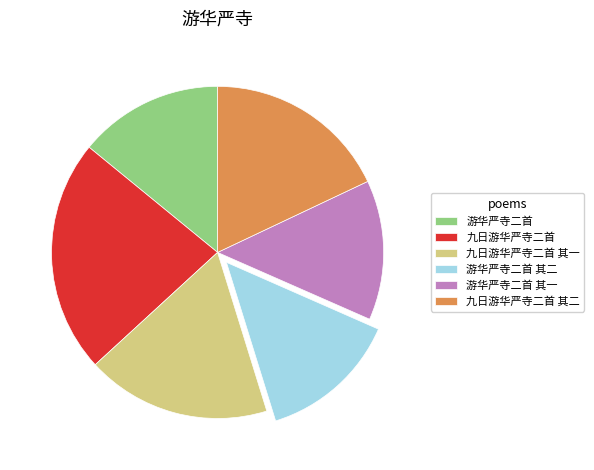

Combined, do 九日游华严寺二首 其一 and 游华严寺二首 其一 account for over 50%?

No